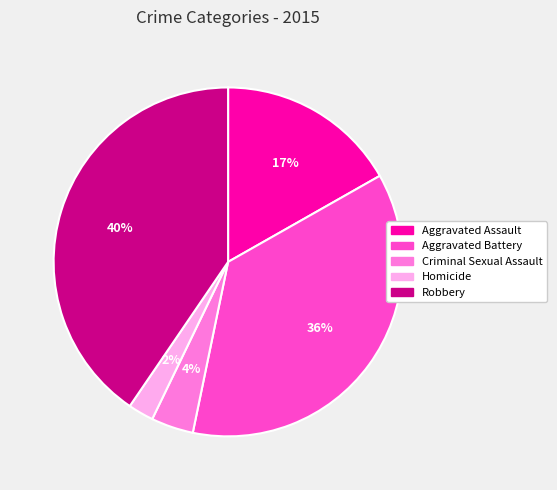

To the nearest percent, what portion does Homicide represent?

2%